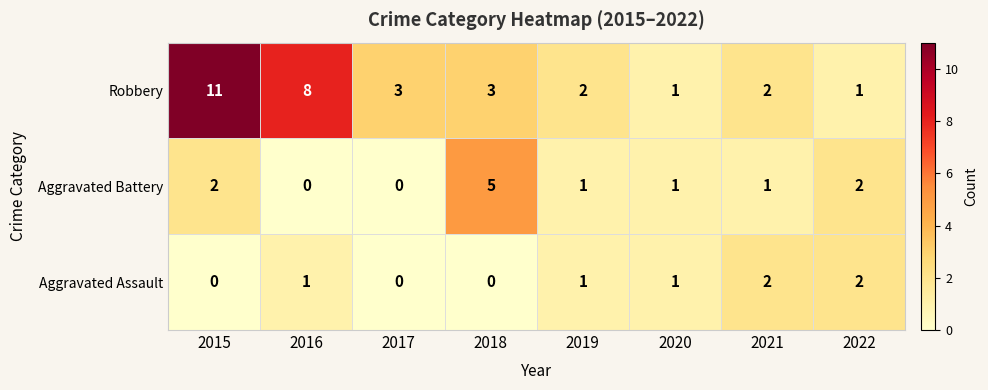

Which series has the widest spread of values?

Robbery